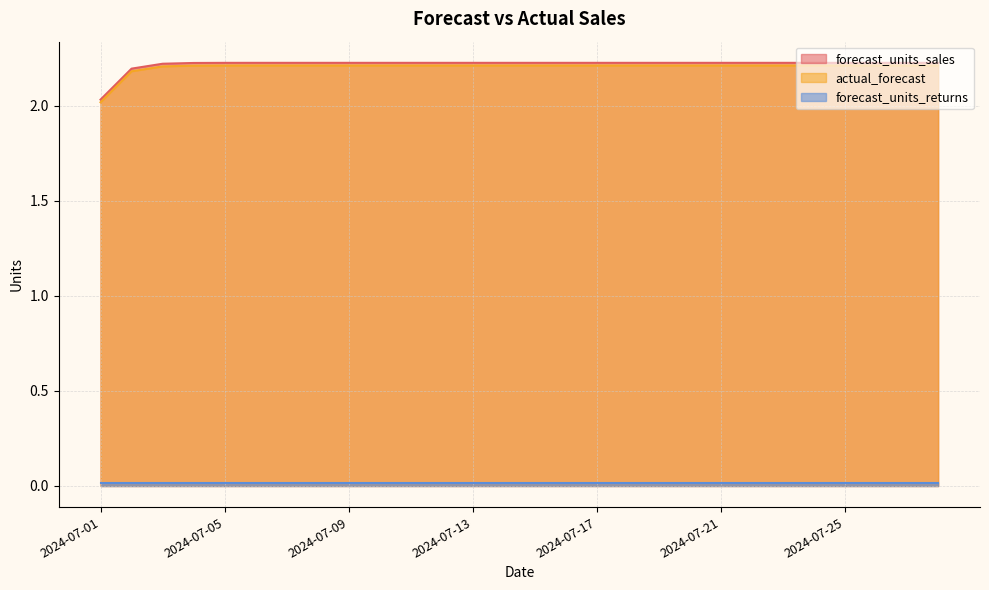

What is the value of the actual_forecast point at the 23rd from the left?

2.2